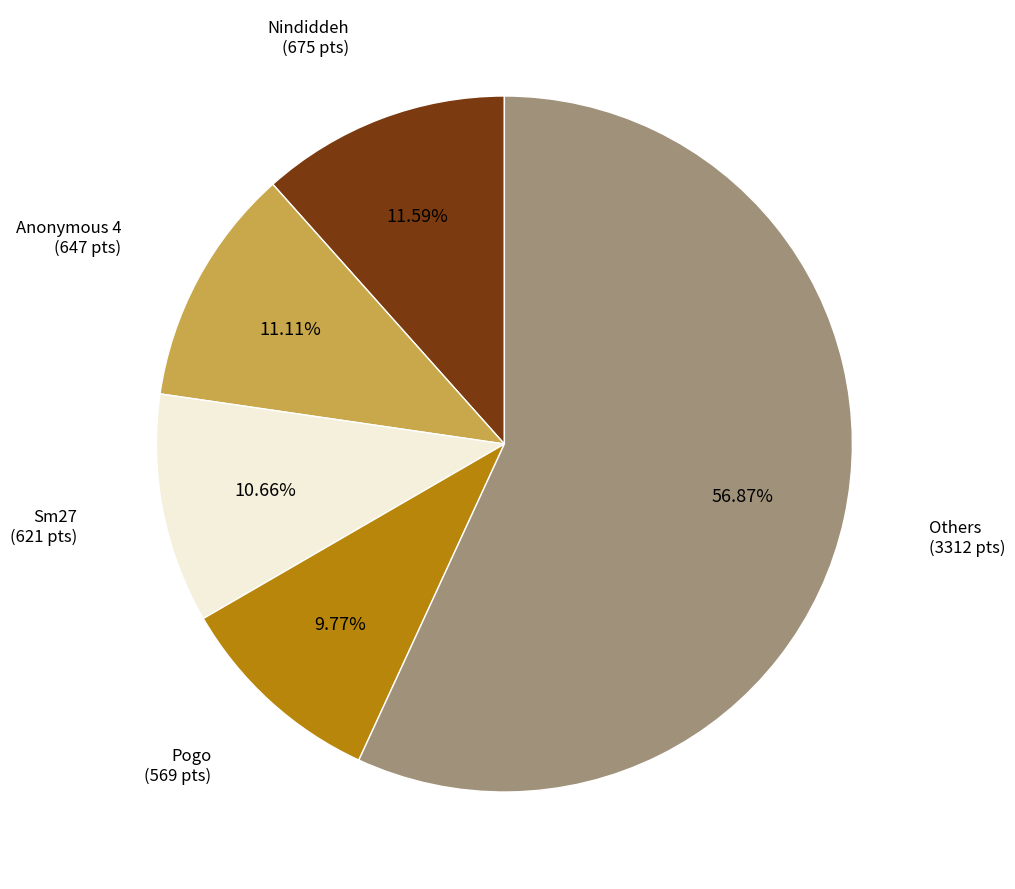

To the nearest percent, what is the difference between the largest and smallest slice percentages?

47%